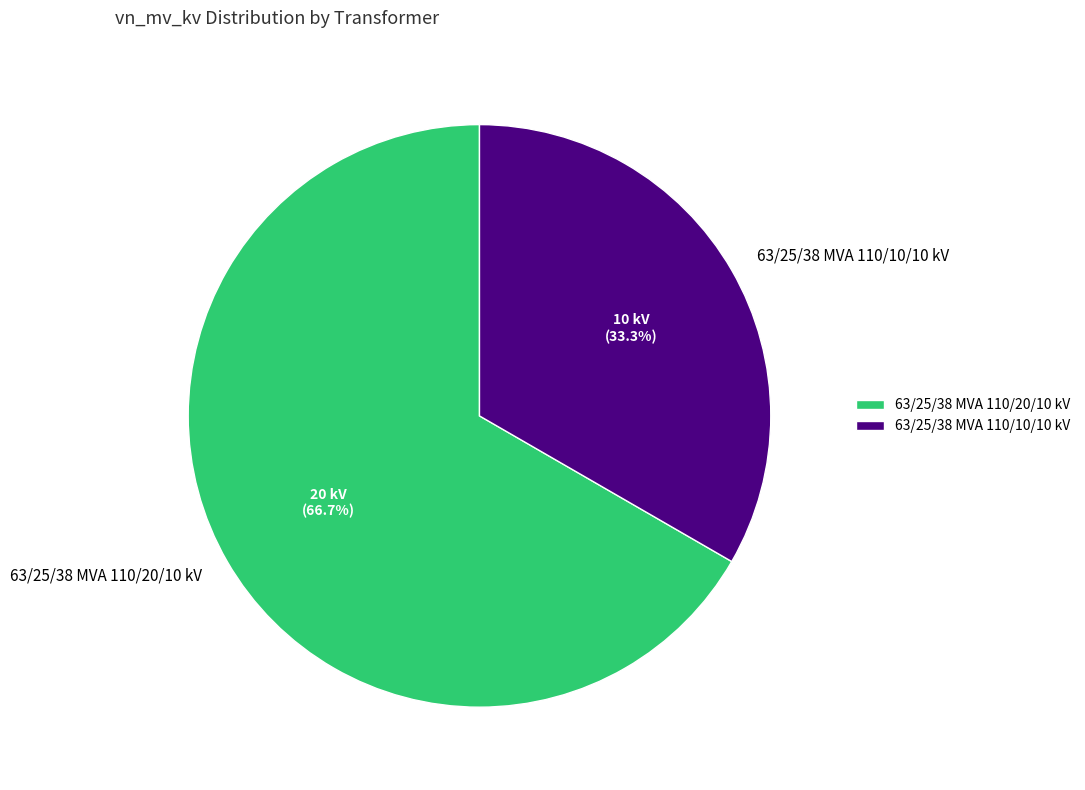

What is the largest slice in the pie chart?

63/25/38 MVA 110/20/10 kV